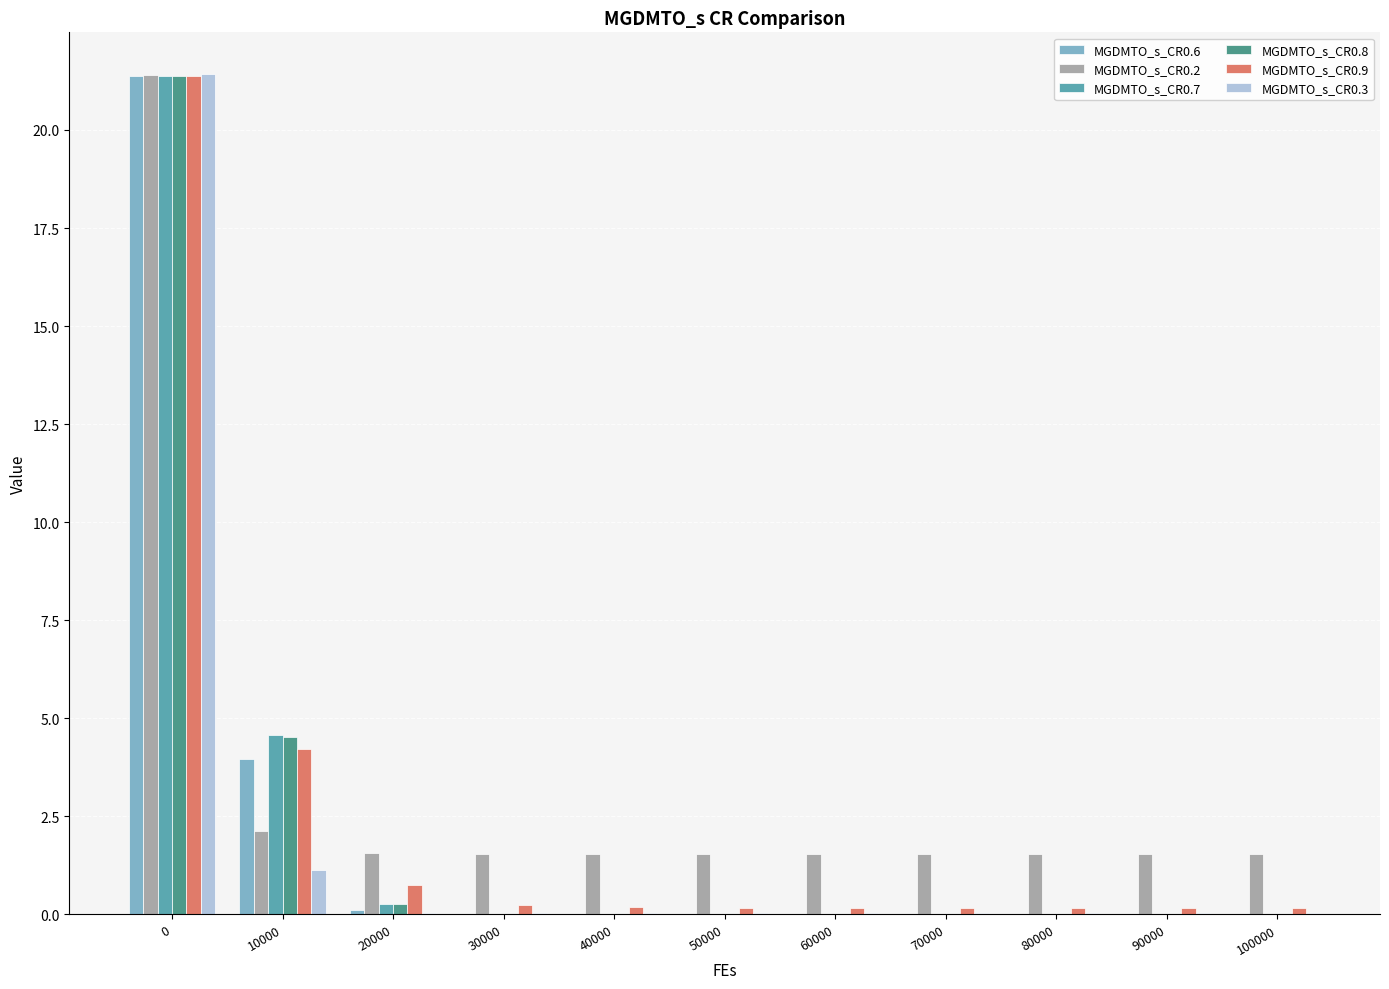

What is the total value across all series at 0?

128.4